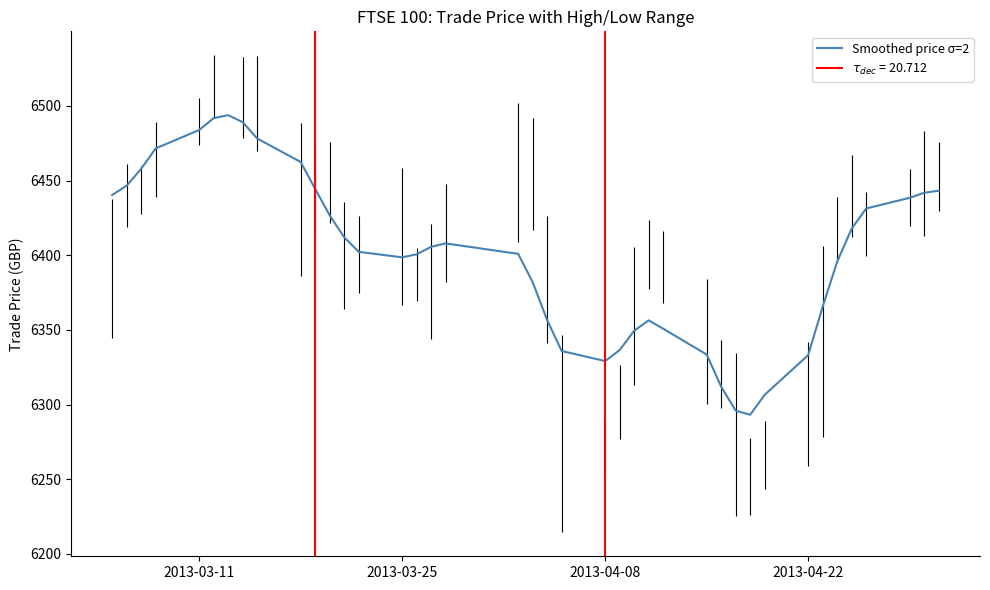

How many data points are above 6405?

20